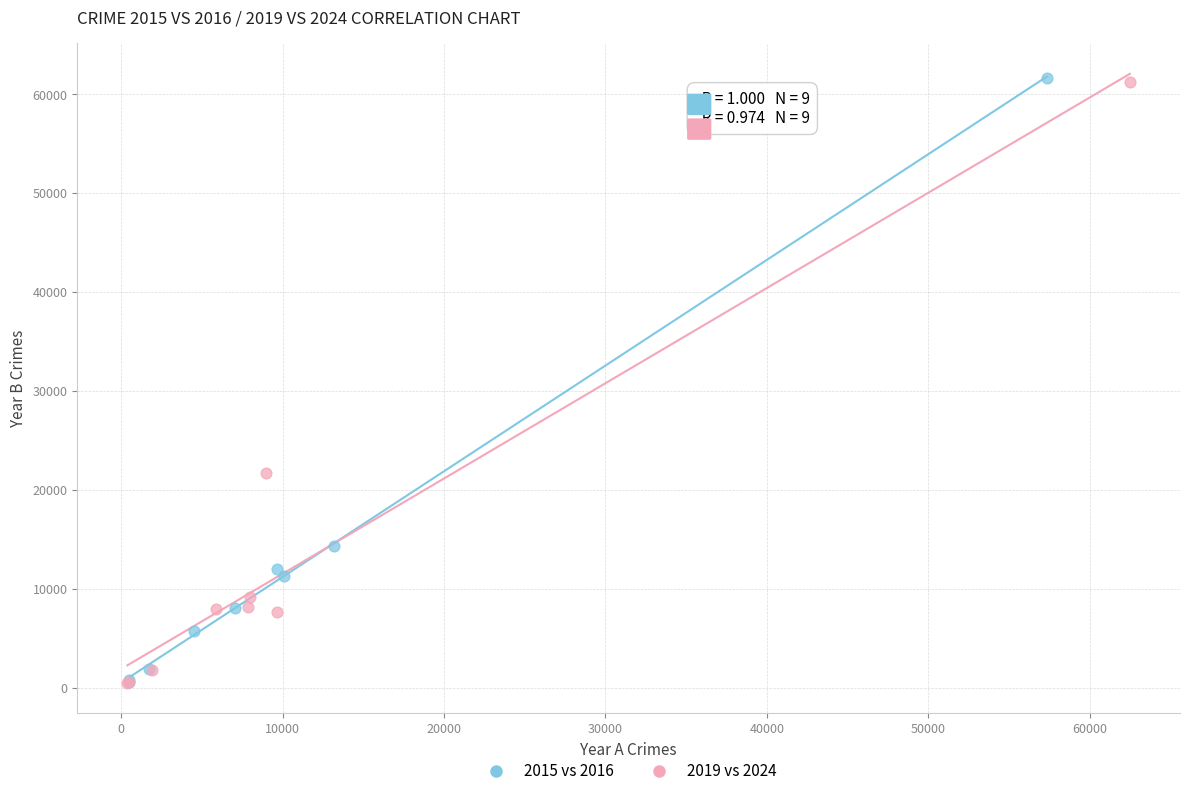

Which series has the widest spread of Y values?

2015 vs 2016